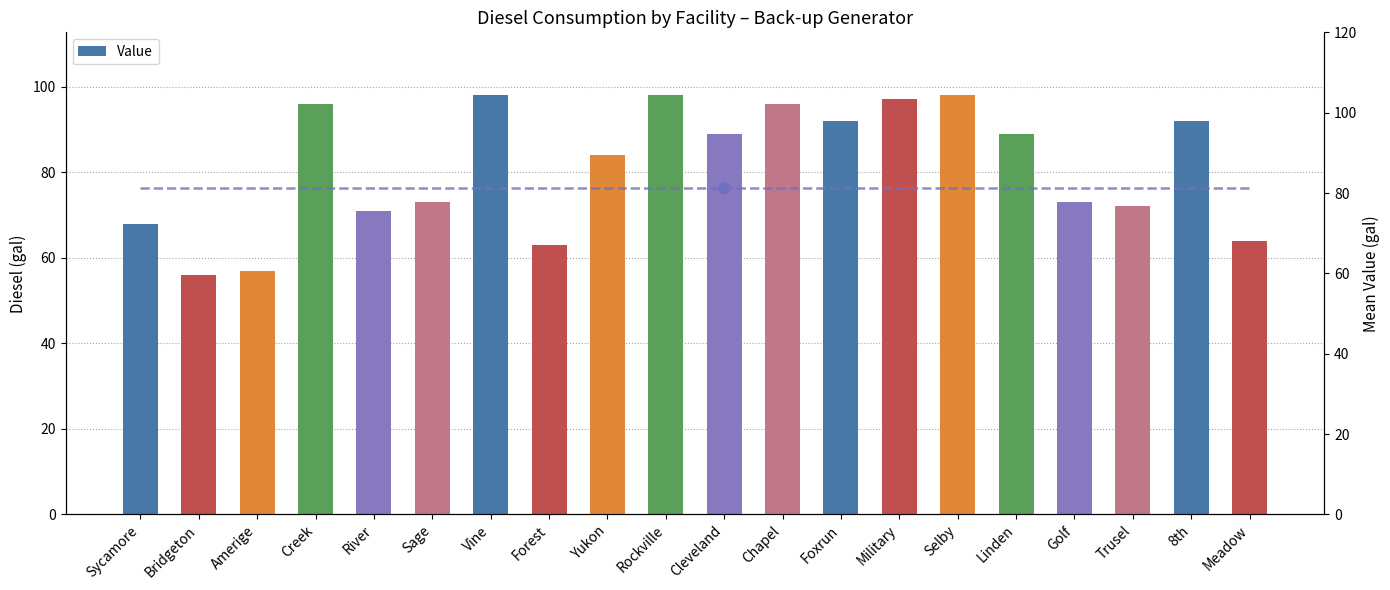

What is the ratio of the value at Amerige to the value at Meadow?

0.9